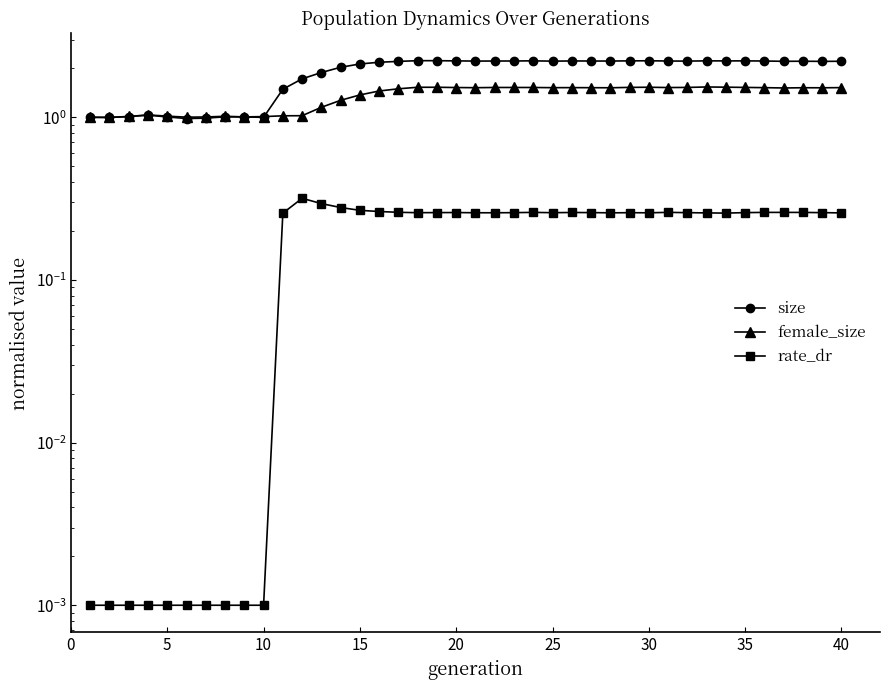

Which series has the widest spread of values?

size